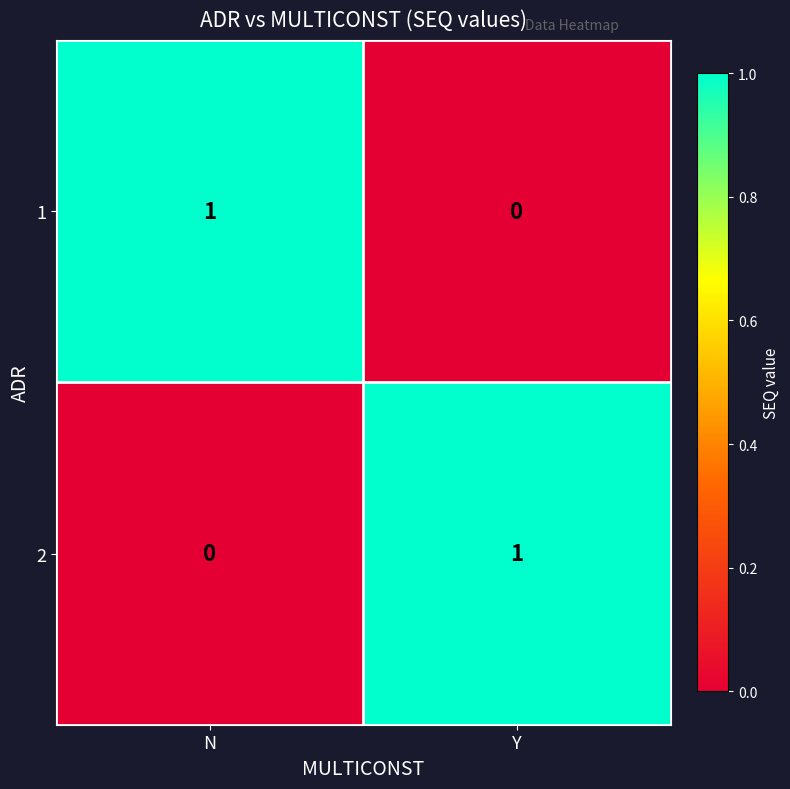

At how many categories does at least one series exceed 0?

2